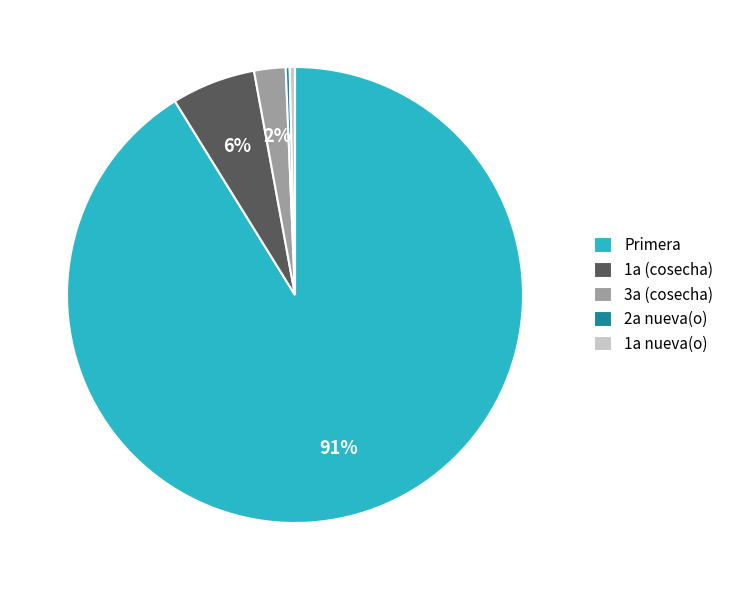

Combined, do 1a (cosecha) and Primera account for over 50%?

Yes